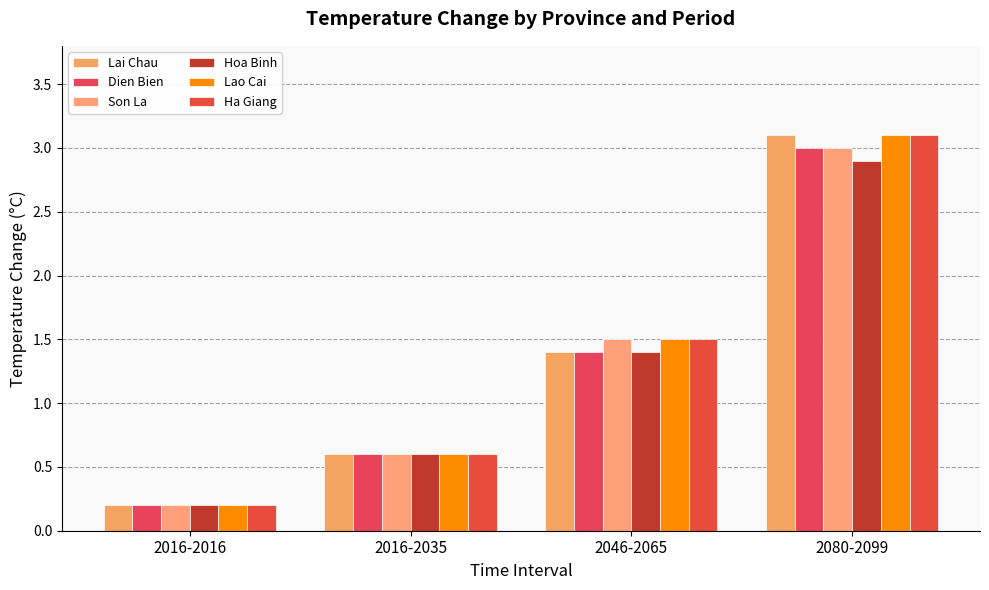

The value of Son La at 2080-2099 is 4.6. True or false?

False